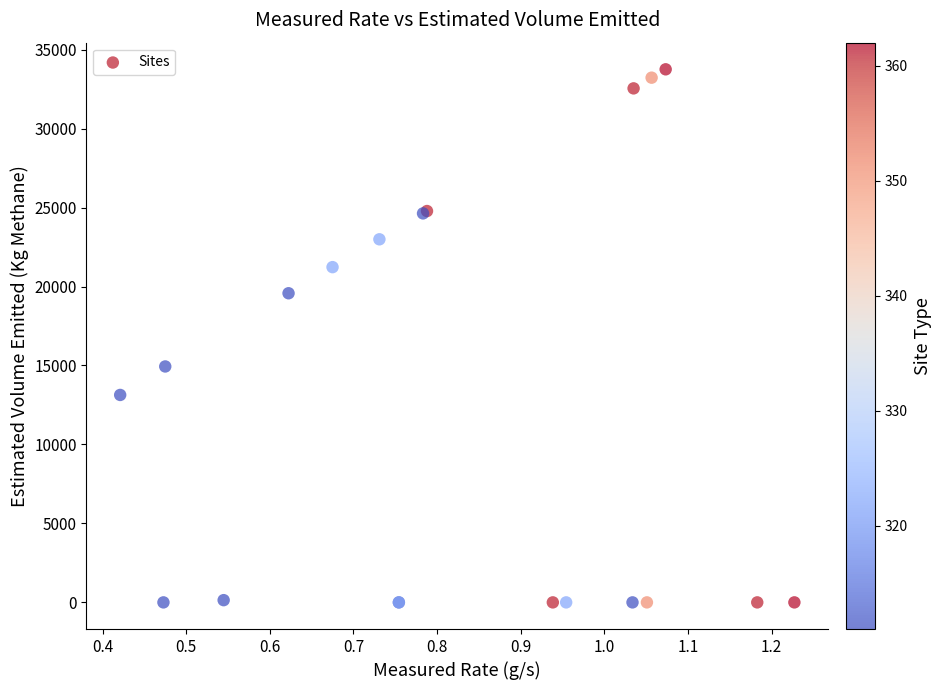

What Y value in the scatter plot is closest to 16877?

14938.6